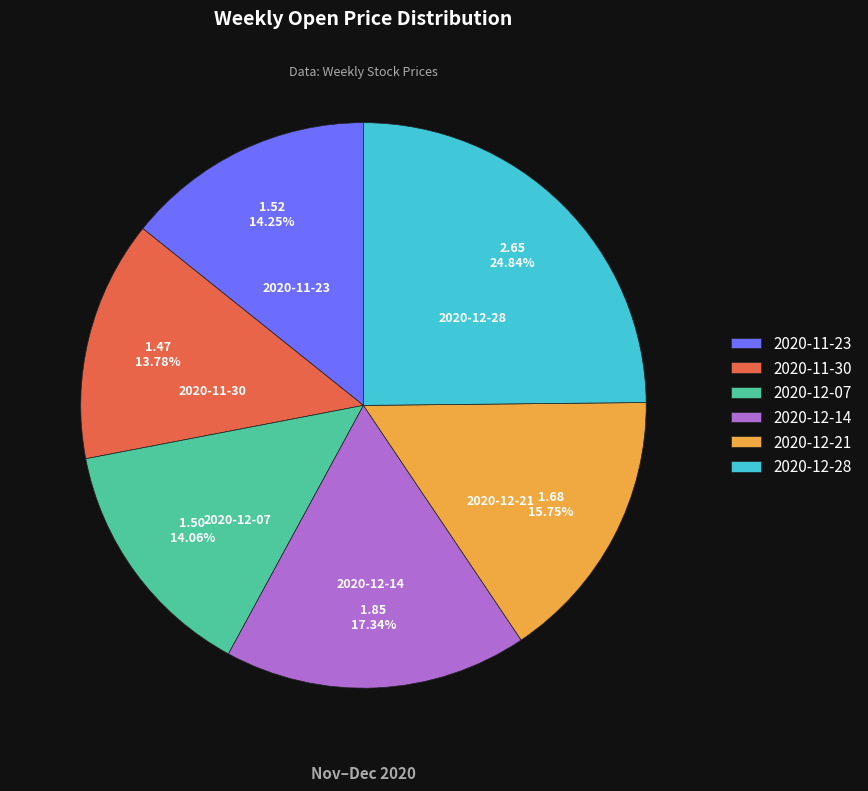

To the nearest percent, what is the combined percentage of 2020-11-30 and 2020-12-28?

39%